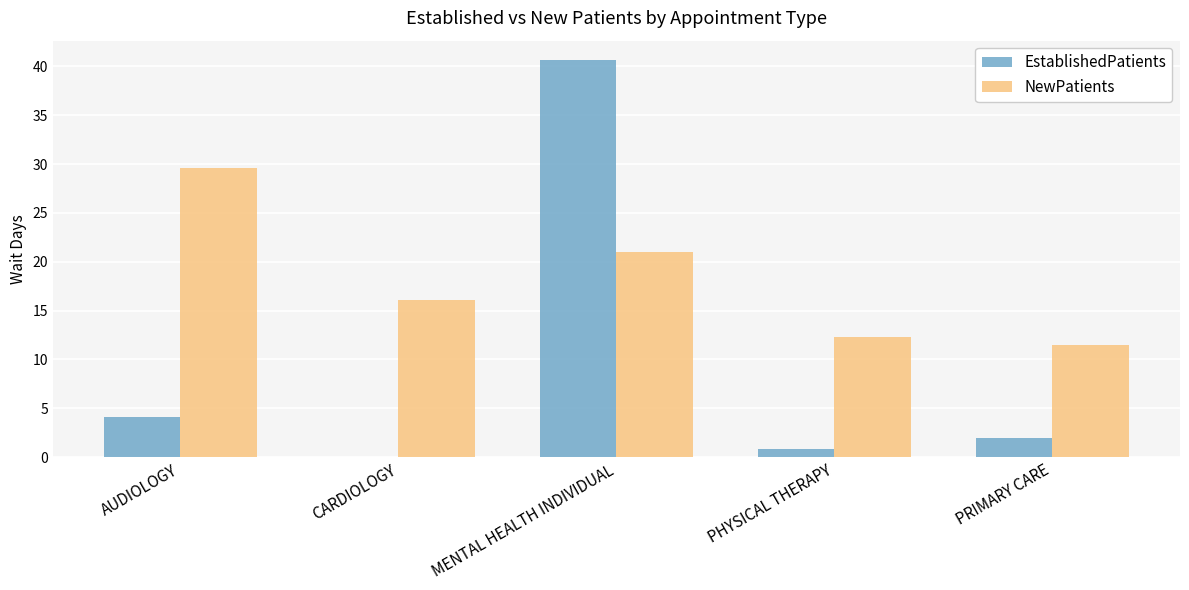

What is the highest value of the NewPatients series?

29.6